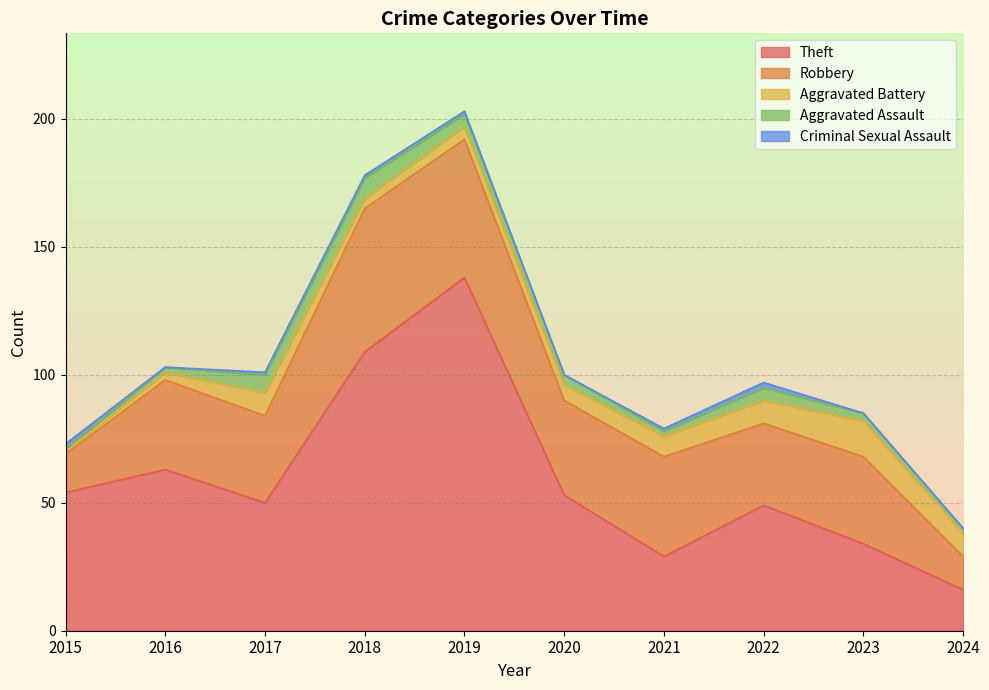

At 2018, list the series in order from smallest to largest.

Criminal Sexual Assault, Aggravated Battery, Aggravated Assault, Robbery, Theft